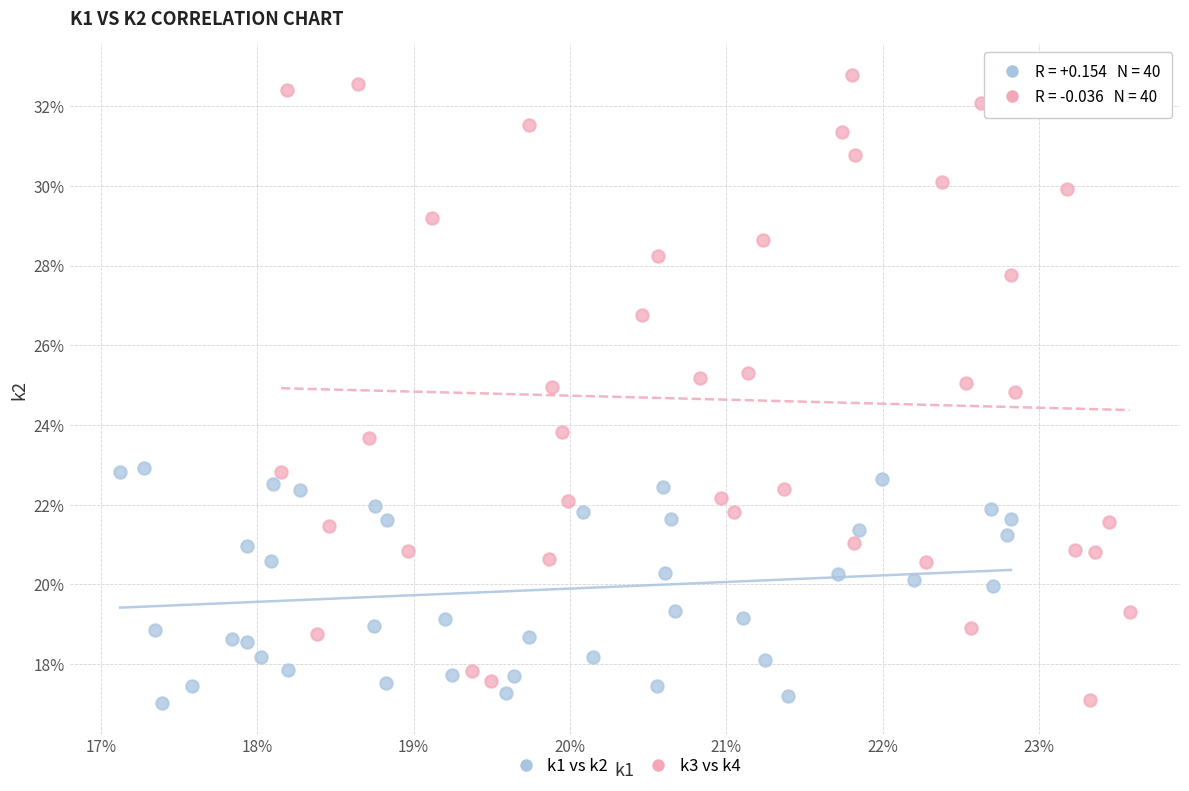

Which series contains the highest Y value?

k3 vs k4